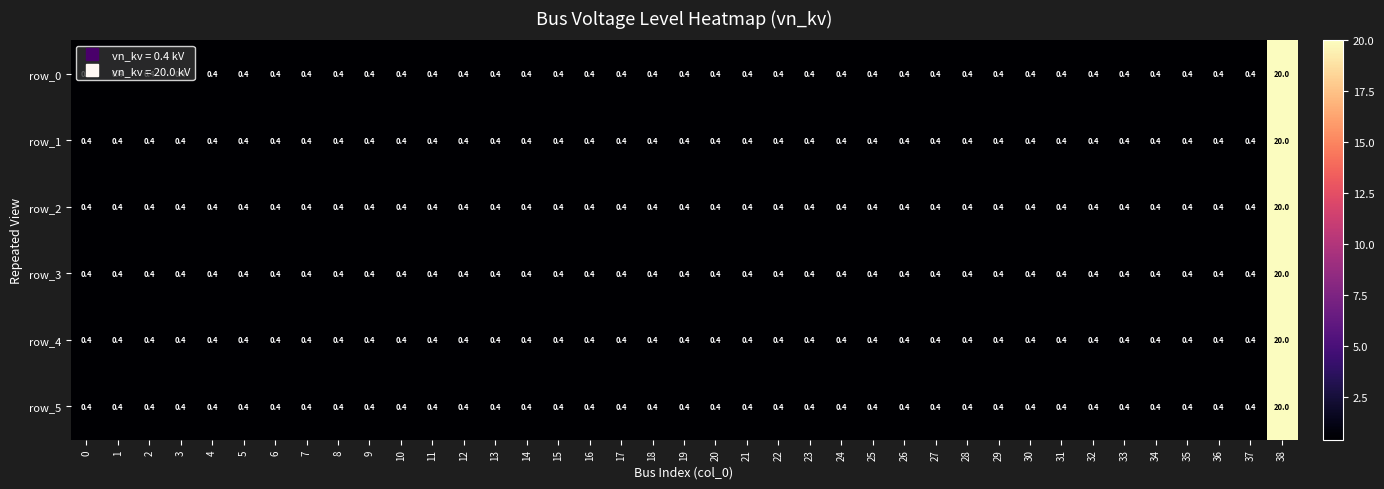

True or false: row_5 has a value of 0.1 at 37.

False